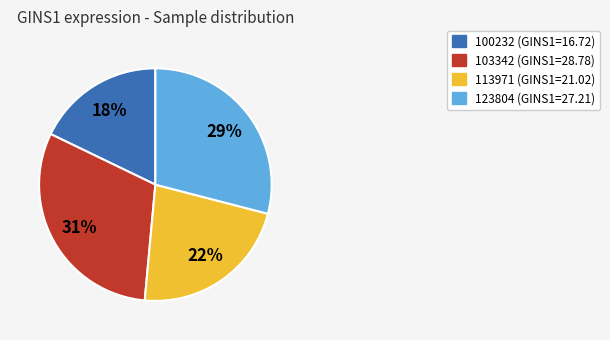

To the nearest percent, what is the average slice percentage?

25%